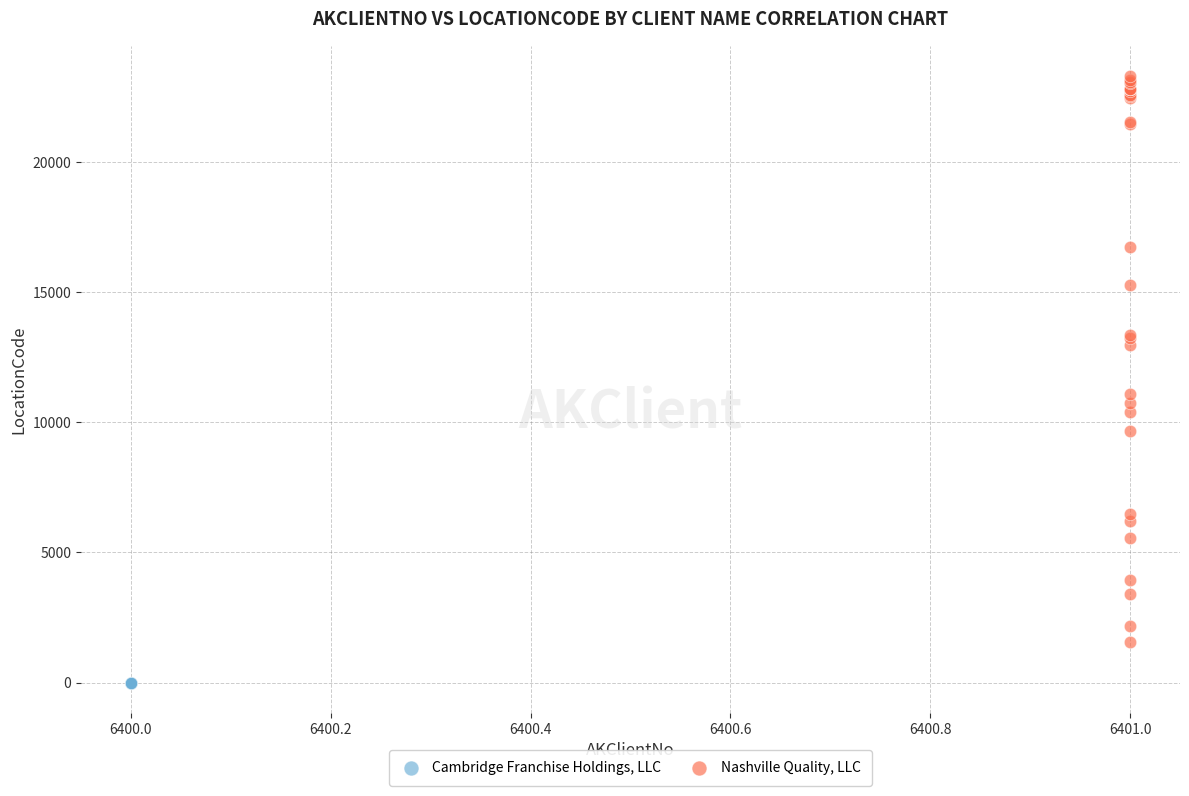

Which series reaches the maximum Y coordinate?

Nashville Quality, LLC